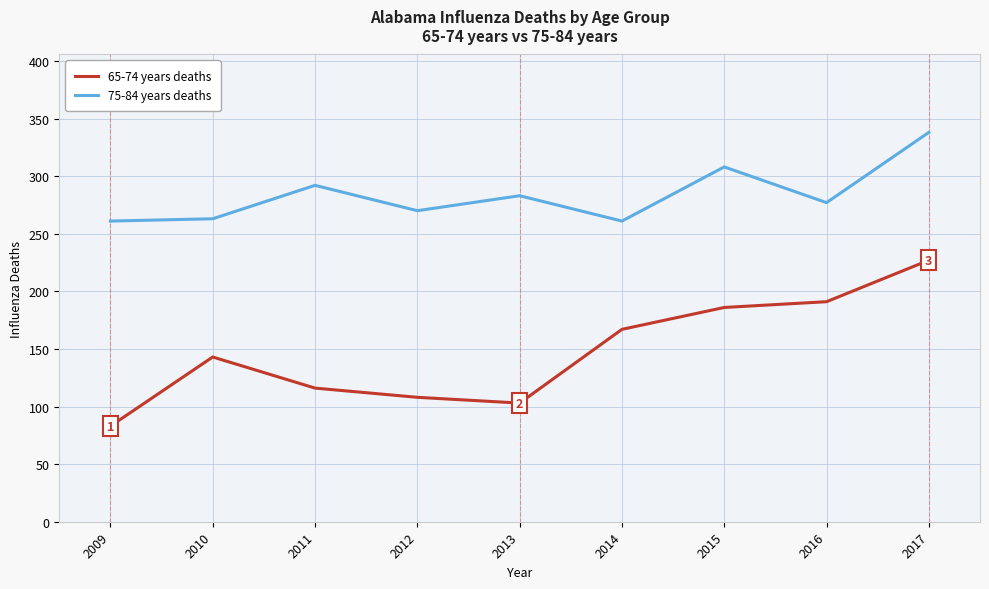

What is the difference between the maximum and minimum values in the 75-84 years deaths series?

77